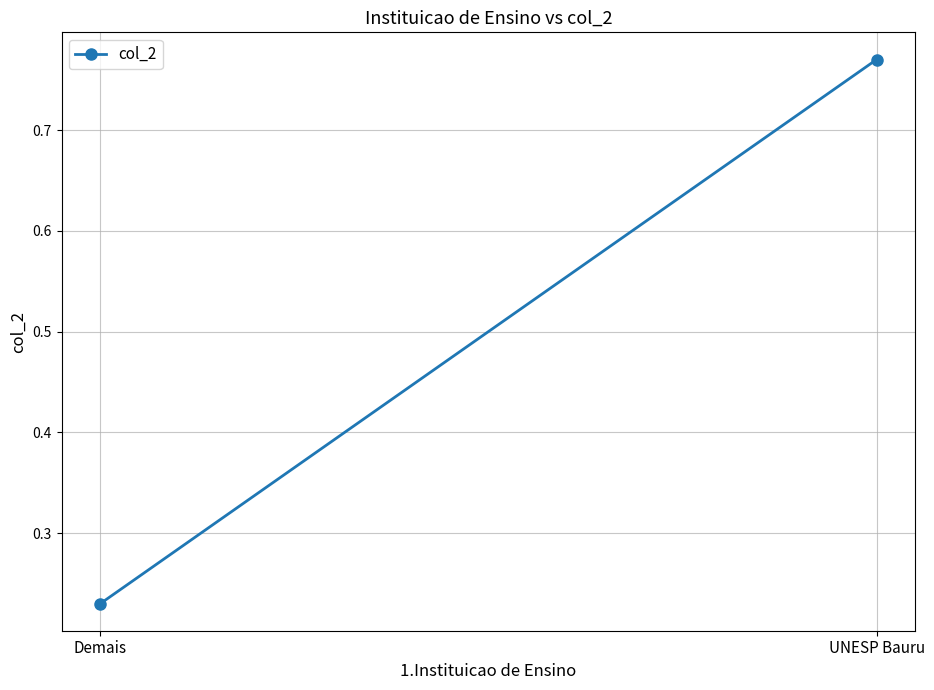

What is the difference between the maximum and minimum values?

0.5